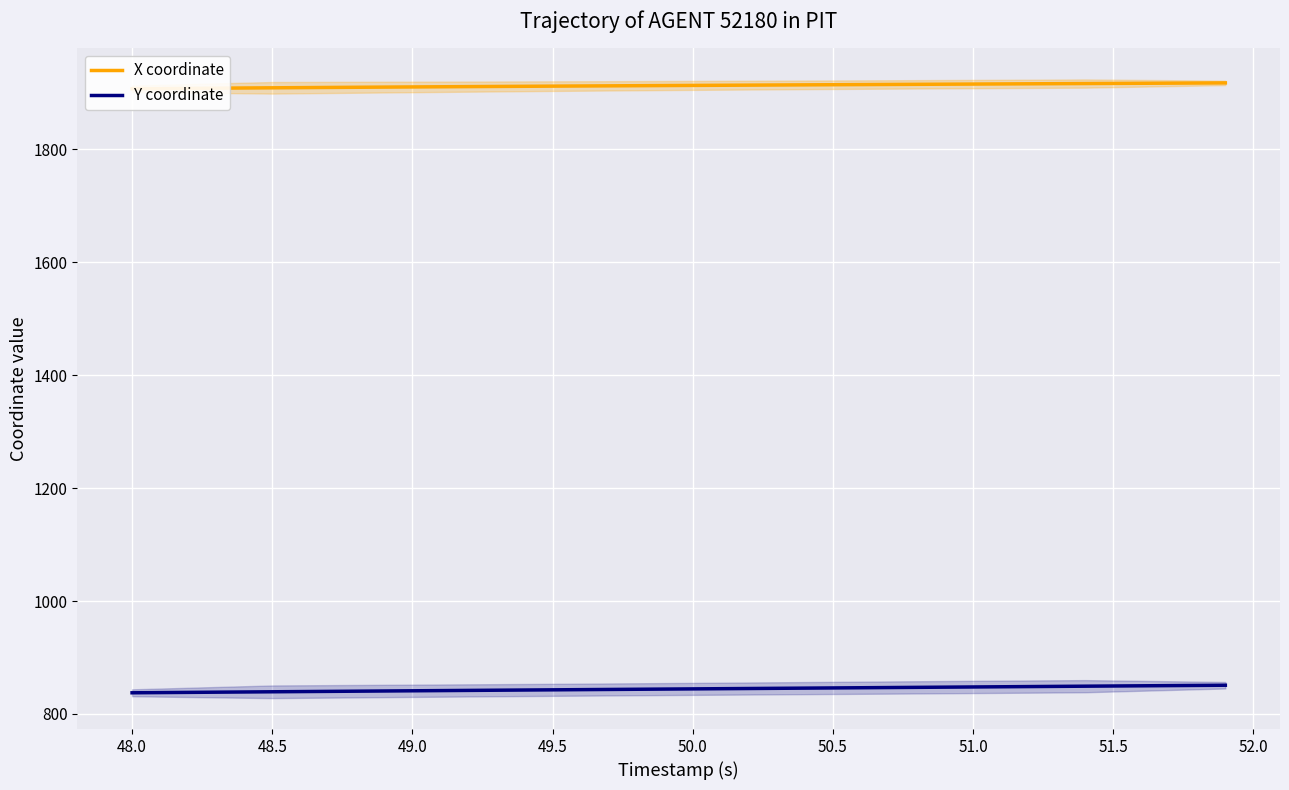

True or false: X coordinate and Y coordinate cross at least once.

False